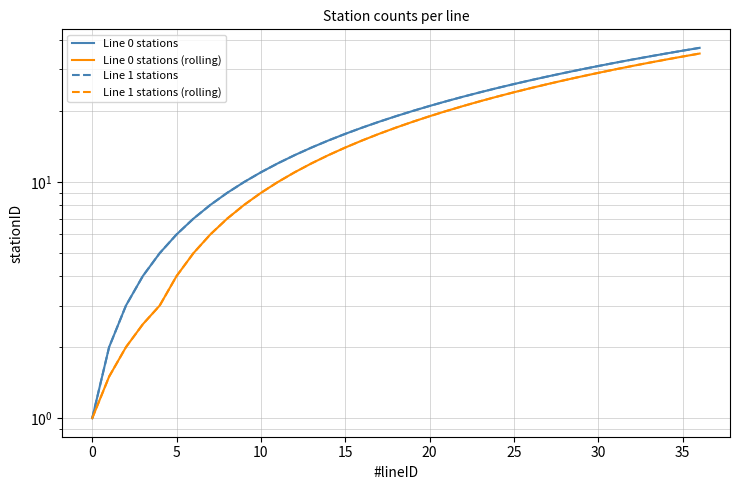

The Line 1 stations series shows 53.8 at 30. True or false?

False